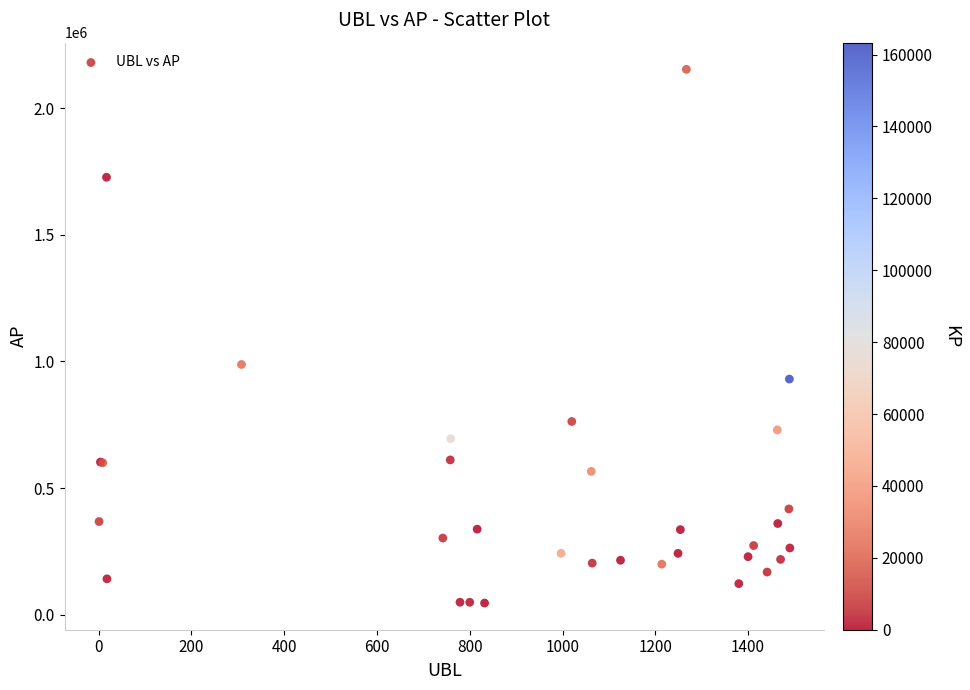

What Y value in the scatter plot is closest to 1099734?

988065